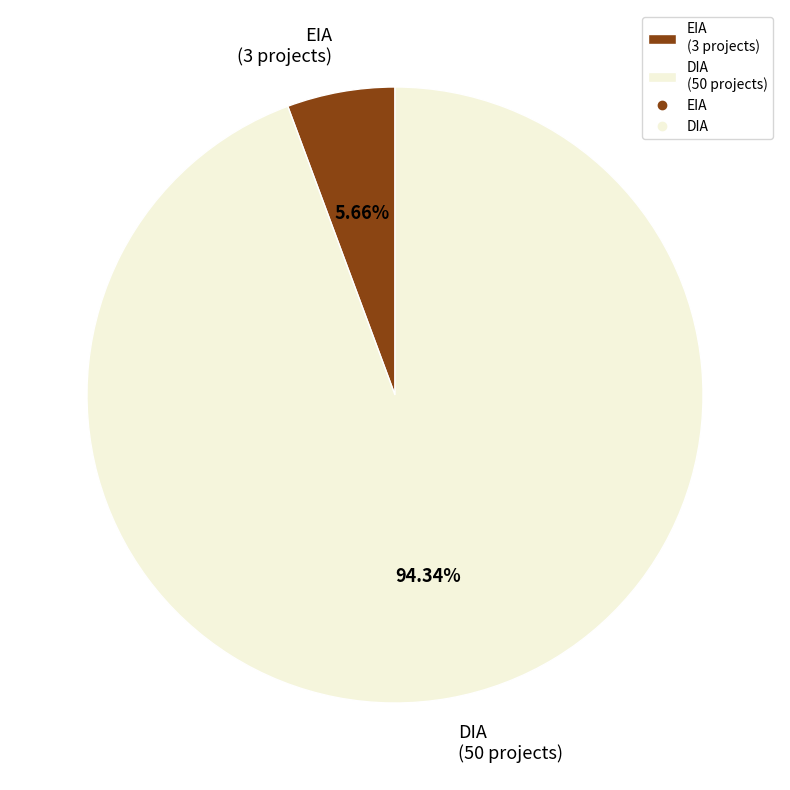

Approximately how many times larger is the value at DIA compared to EIA?

16.7